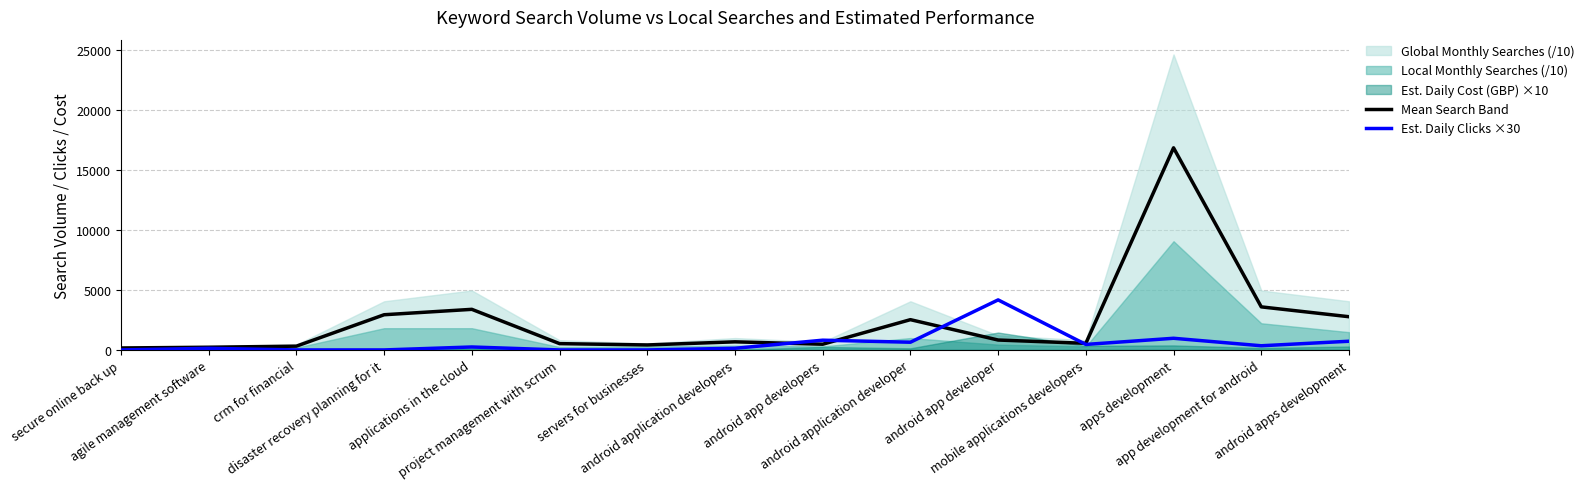

What is the spread (max minus min) of values at agile management software?

90.3